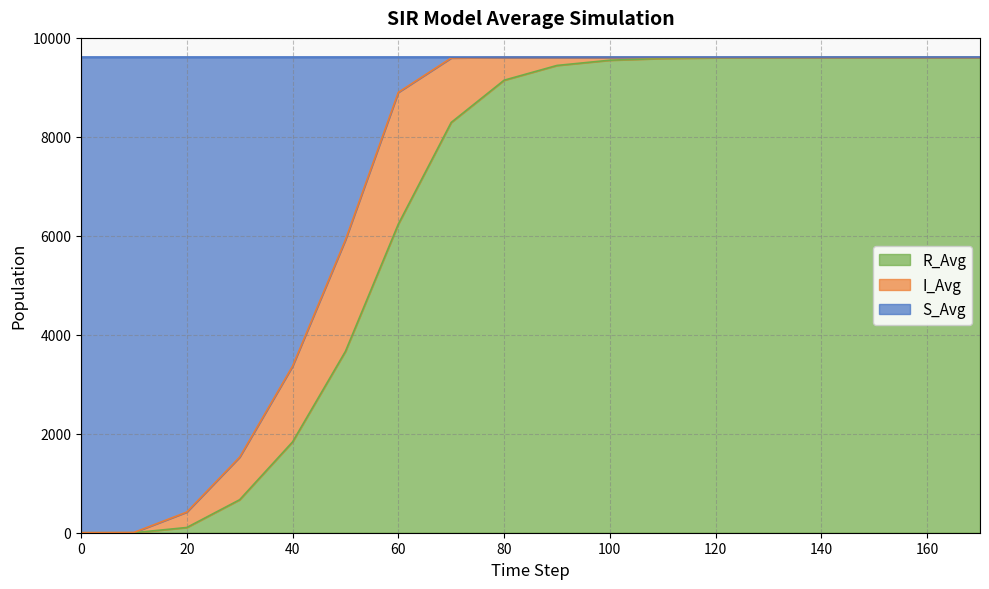

Does the chart display data point markers on the line(s)?

No